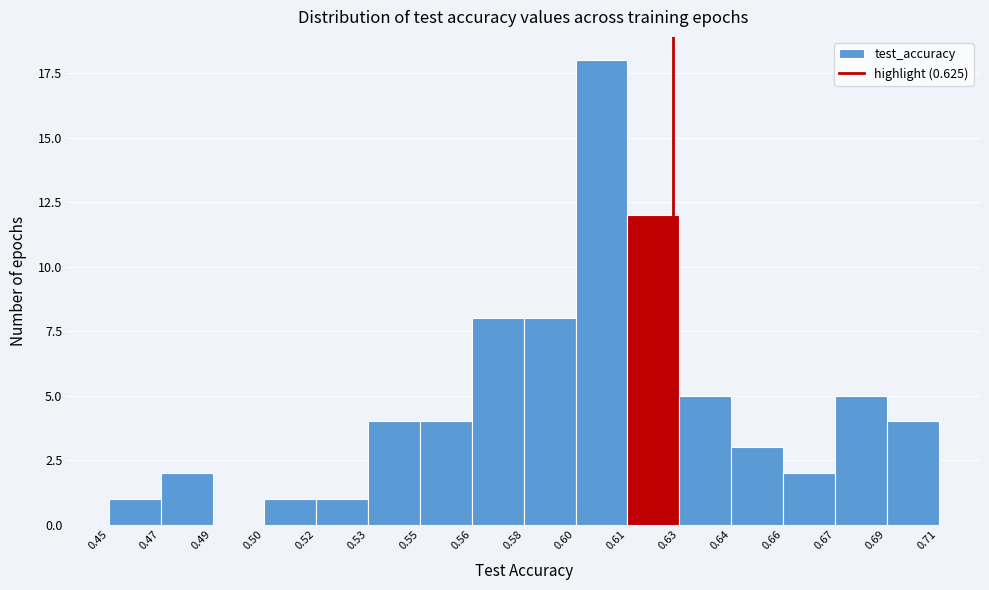

Reading left to right, what are all the values shown in this chart?

0.45=1	0.47=2	0.49=0	0.50=1	0.52=1	0.53=4	0.55=4	0.56=8	0.58=8	0.60=18	0.61=12	0.63=5	0.64=3	0.66=2	0.67=5	0.69=4